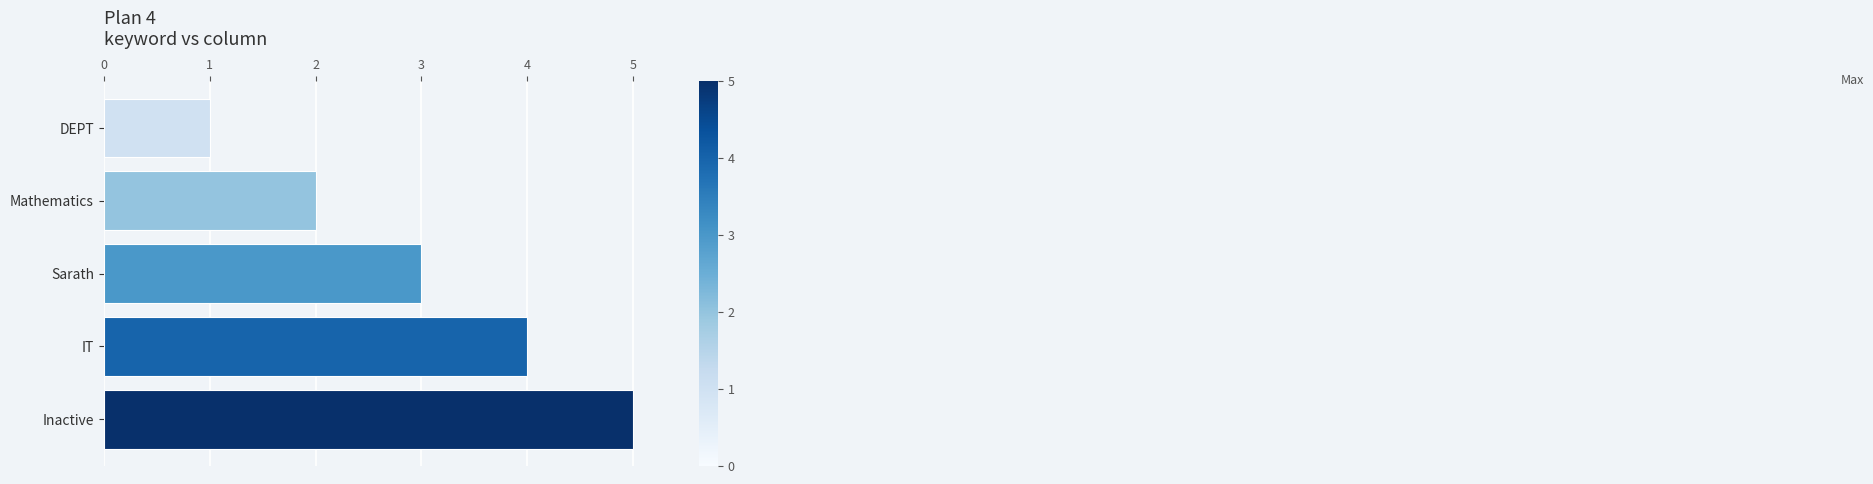

Read the value at IT.

4